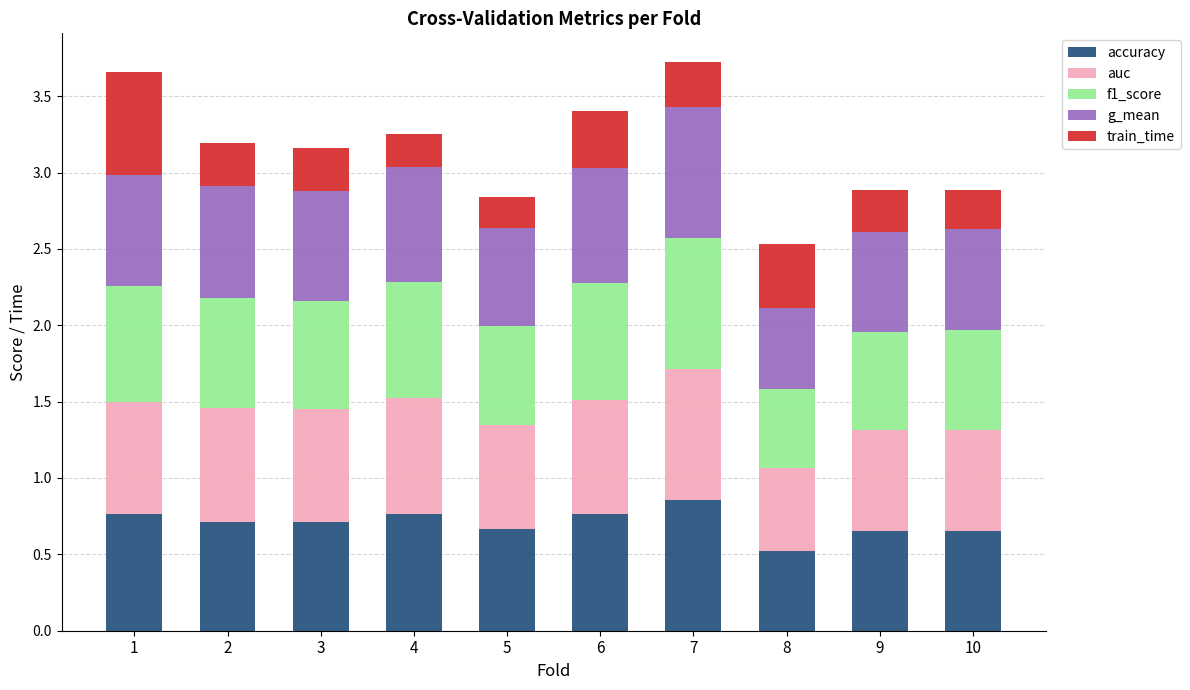

How many accuracy values are between 0 and 1?

10